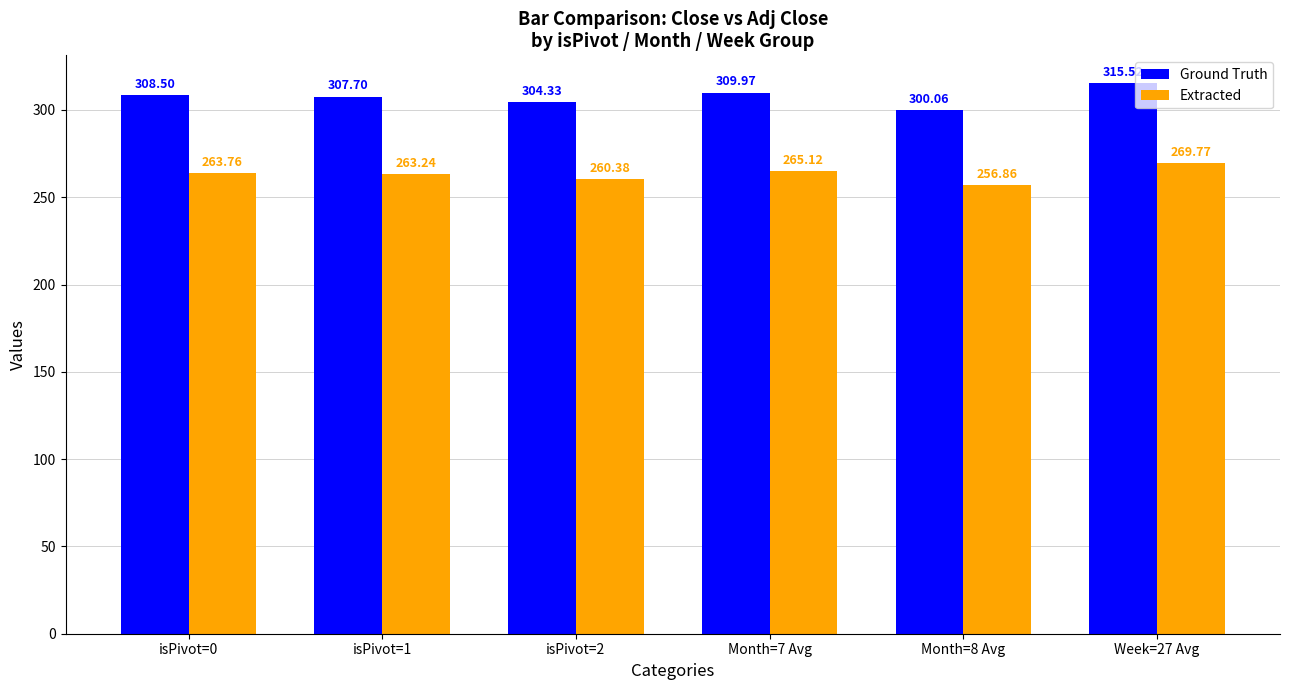

At which label does Extracted first exceed 263?

isPivot=0